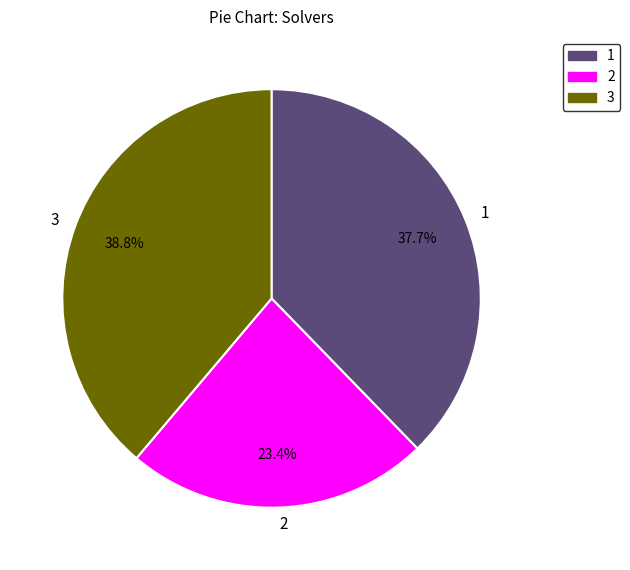

What is the largest slice in the pie chart?

3